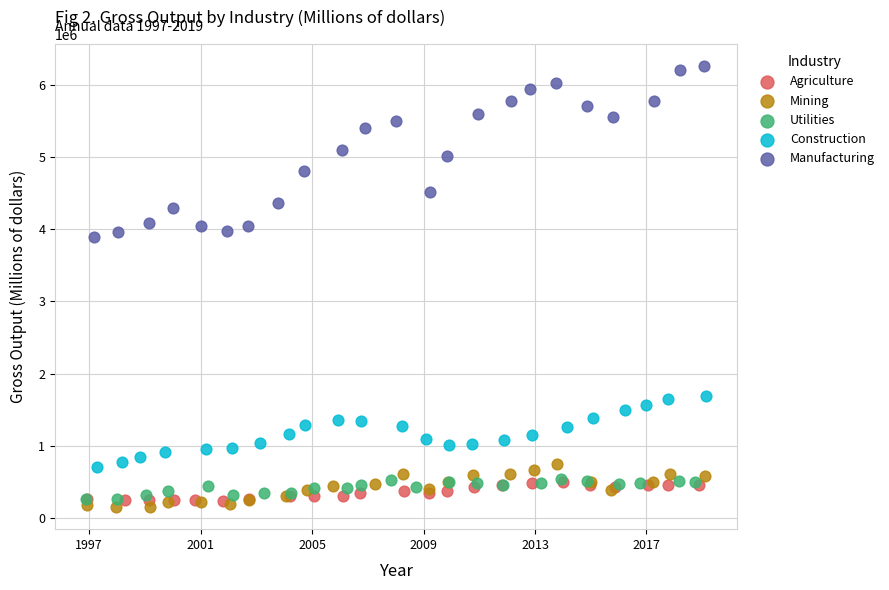

Which series contains the highest Y value?

Manufacturing